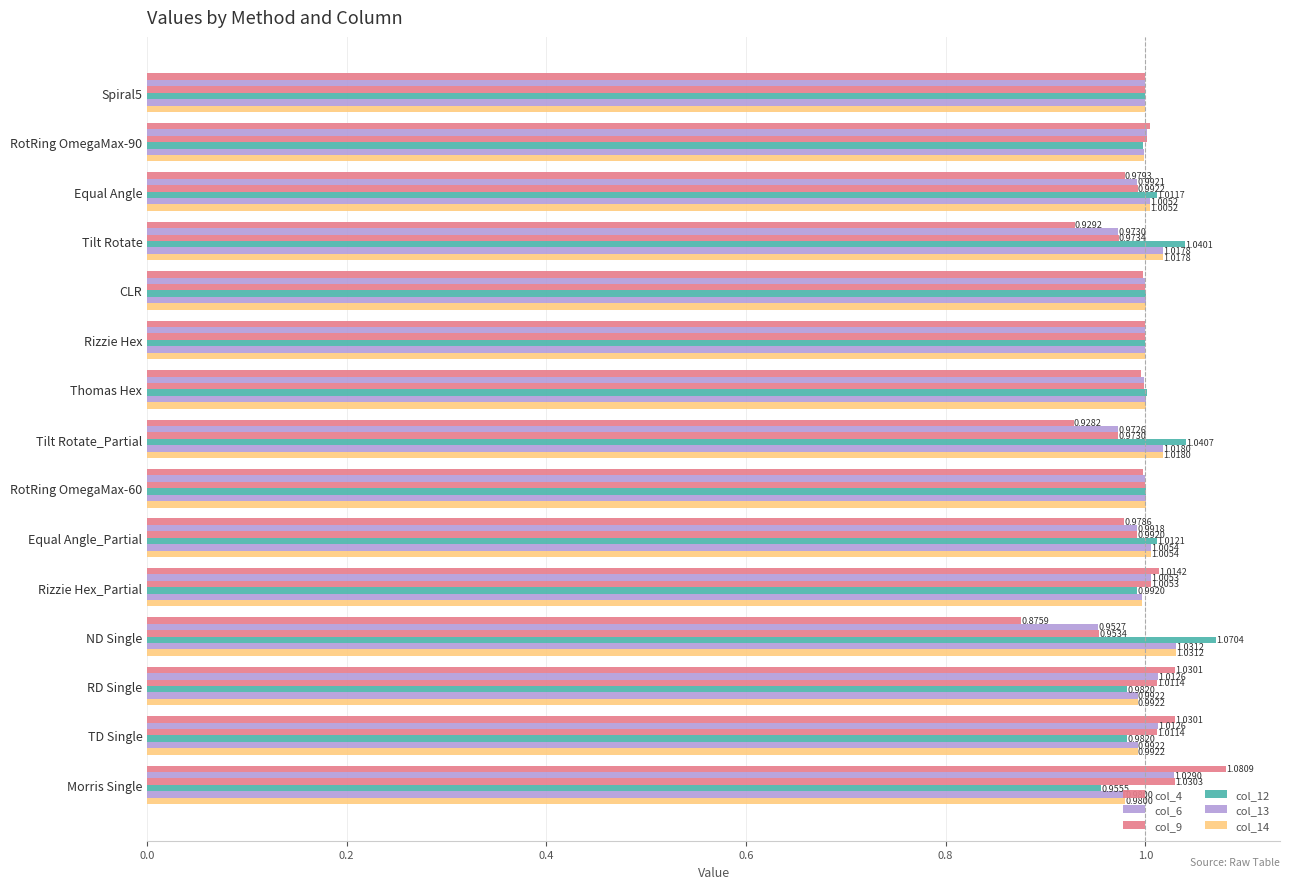

What is the label of the 1st bar from the right?

Morris Single